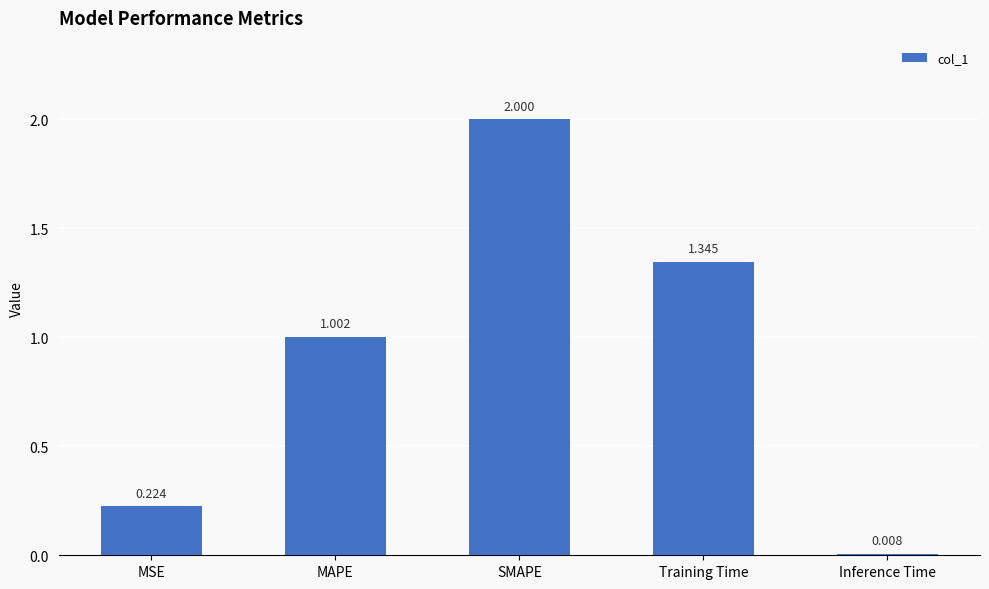

Which label corresponds to the largest value in the chart?

SMAPE